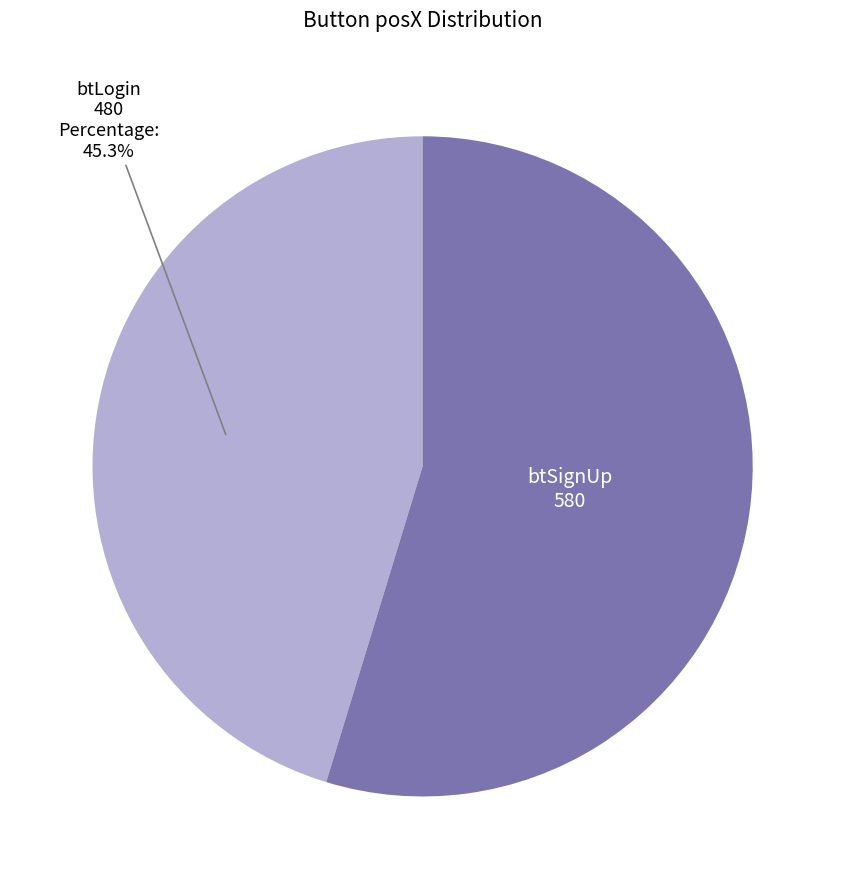

To the nearest percent, what is the difference between the btLogin and btSignUp slice percentages?

9%